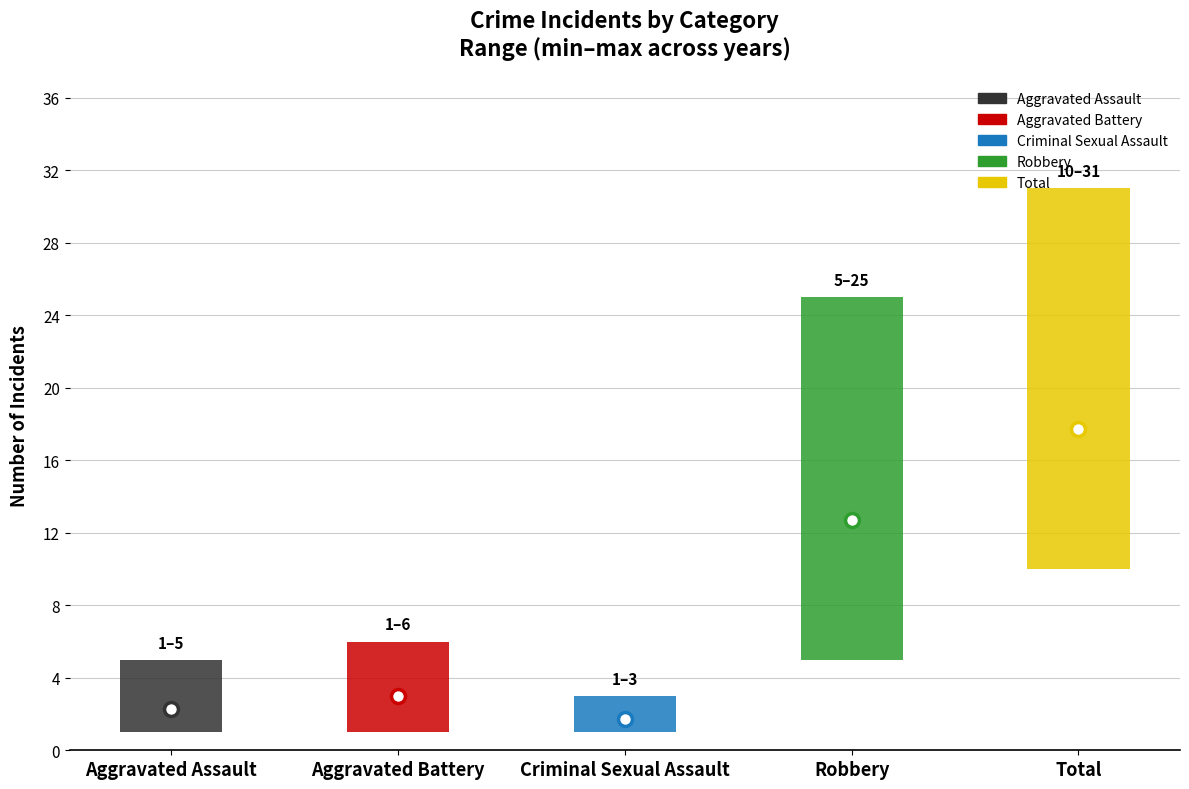

Between 2015 and 2025, which series saw the biggest shift?

Total